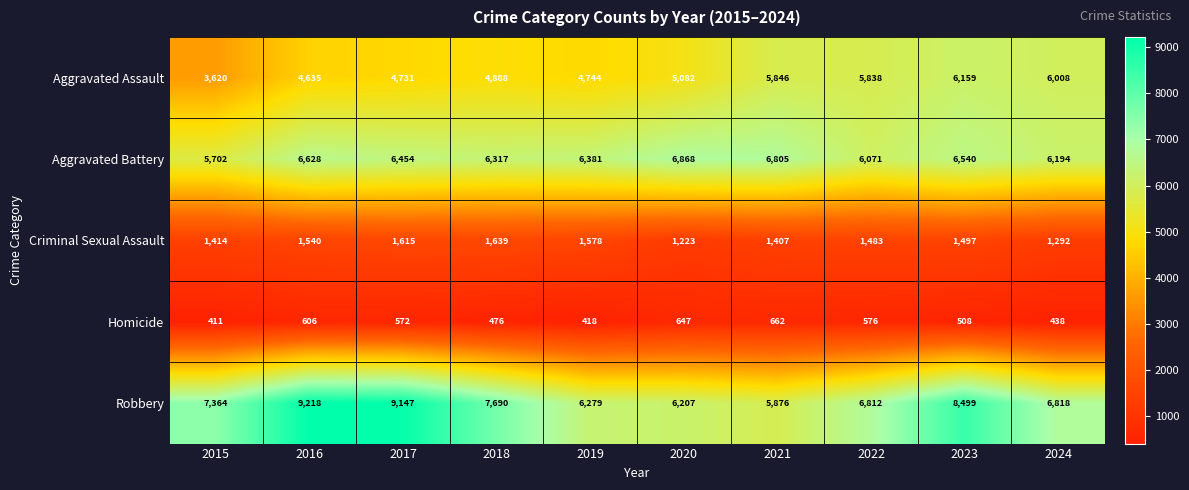

List the series in order of their peak value, highest first.

Robbery, Aggravated Battery, Aggravated Assault, Criminal Sexual Assault, Homicide